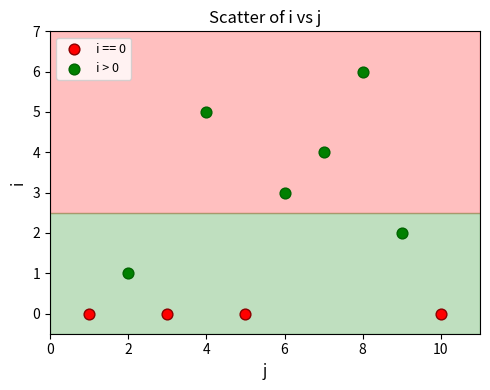

Which series contains the highest Y value?

i > 0